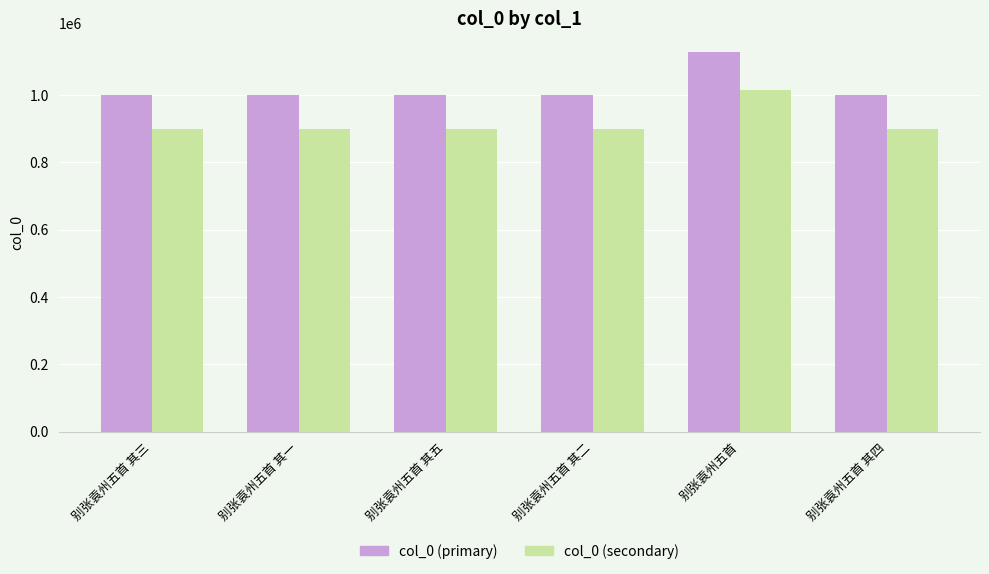

How many bars are there in total?

12